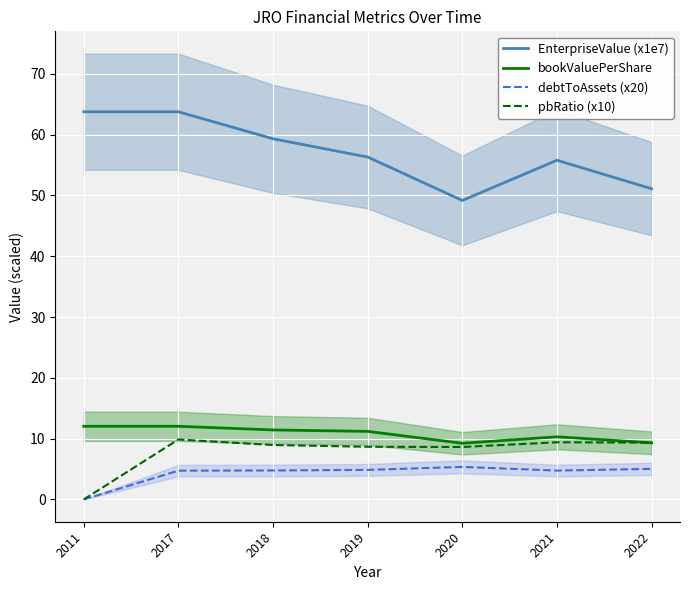

How many data points in bookValuePerShare are less than 11?

3